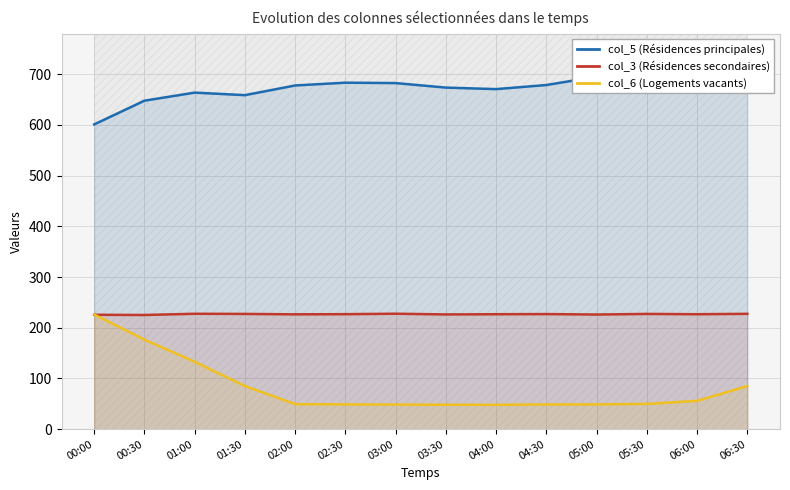

List the labels in order of col_3 (Résidences secondaires) value, smallest first.

00:30, 00:00, 05:00, 03:30, 02:00, 04:00, 06:00, 02:30, 04:30, 01:30, 05:30, 06:30, 01:00, 03:00